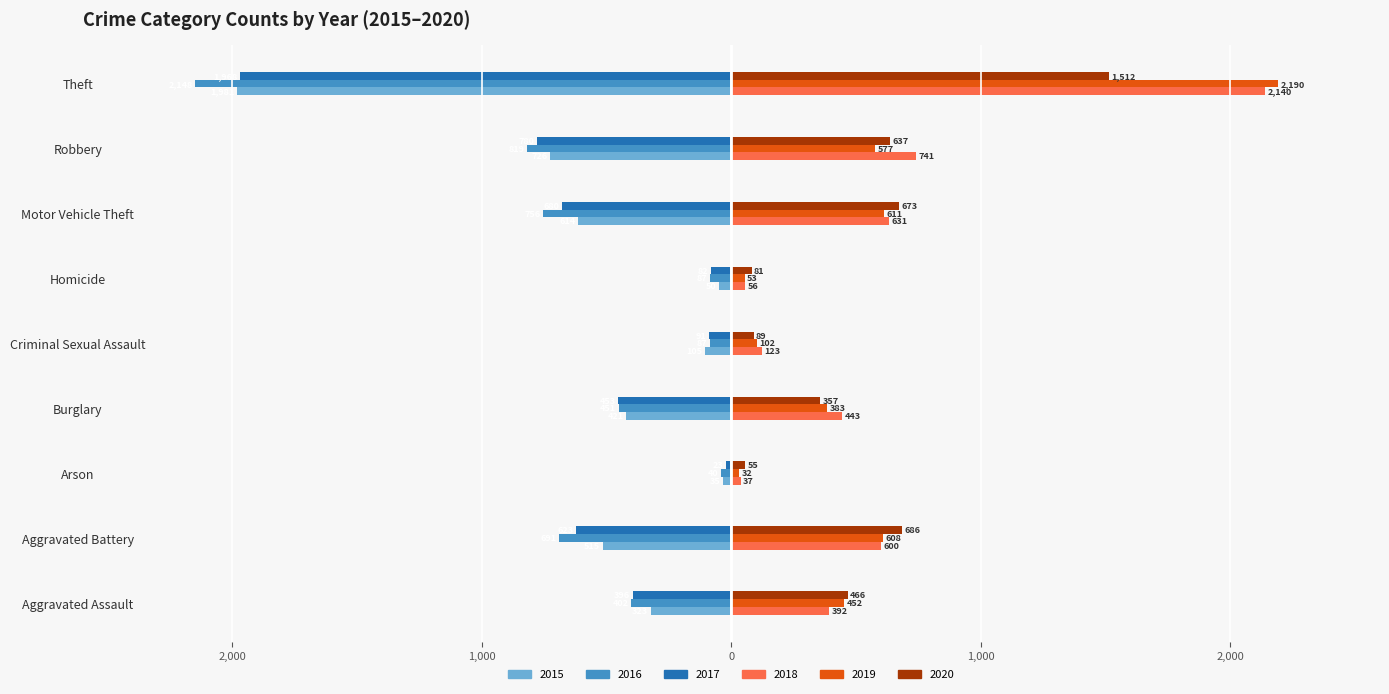

What are all the series names shown in the legend?

2015, 2016, 2017, 2018, 2019, 2020